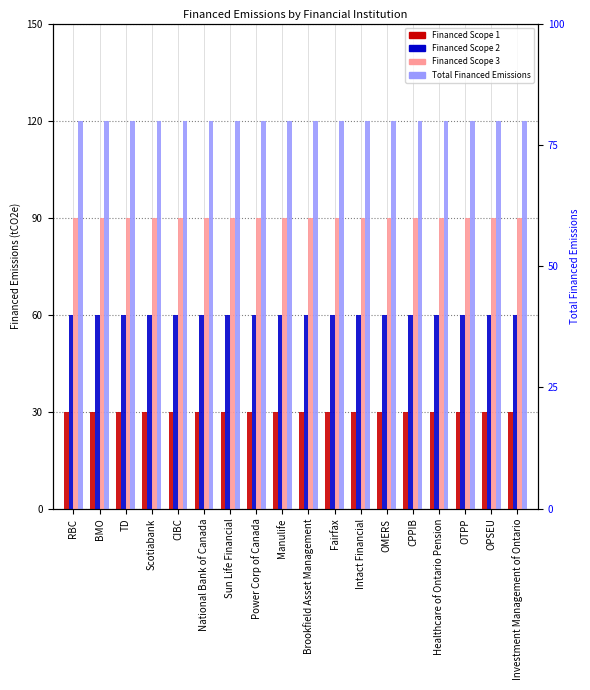

The value of Total Financed Emissions at Investment Management of Ontario is 120. True or false?

True